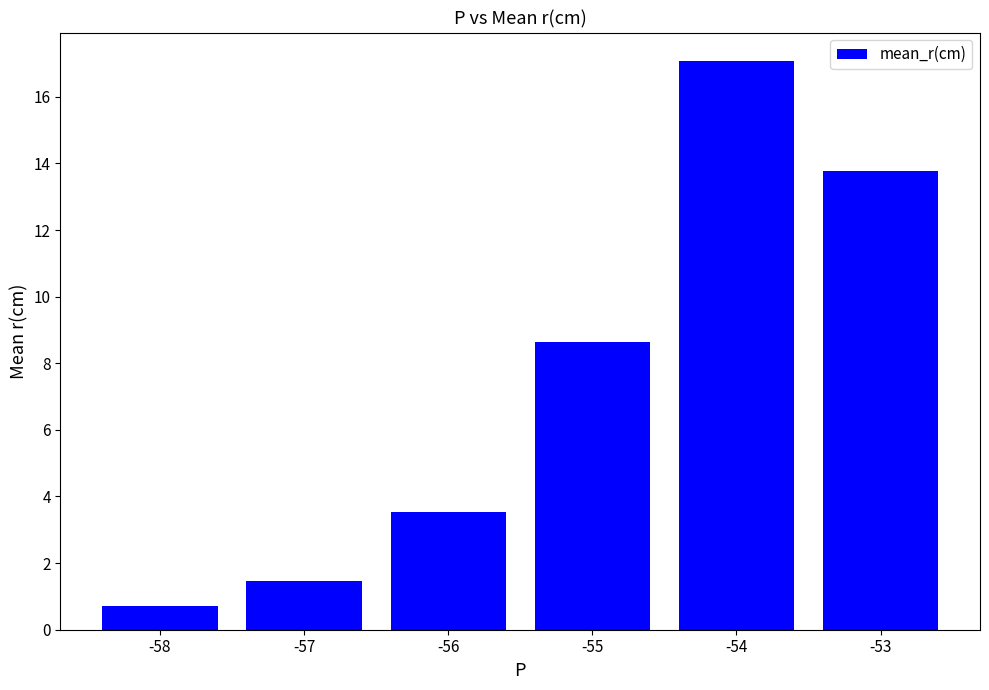

Rank the categories by value from highest to lowest.

-54, -53, -55, -56, -57, -58